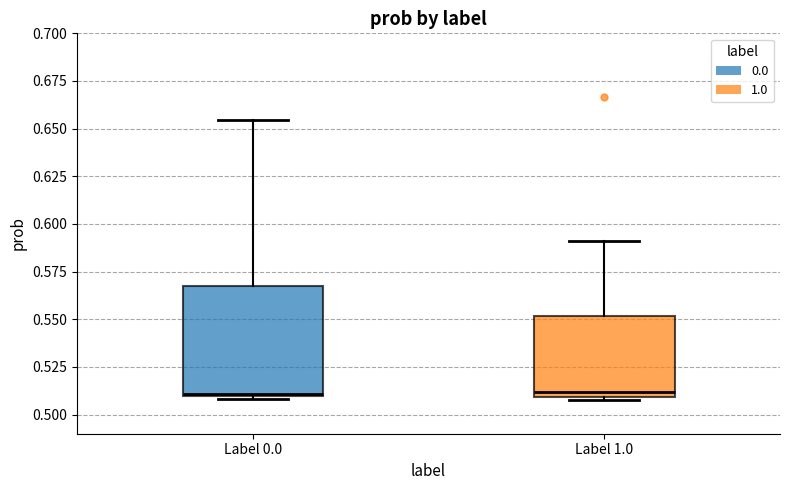

Where is the lower edge of the box for Label 1.0 on the y-axis? The values are not printed on the chart, so give them approximately, as read against the axis.

0.510